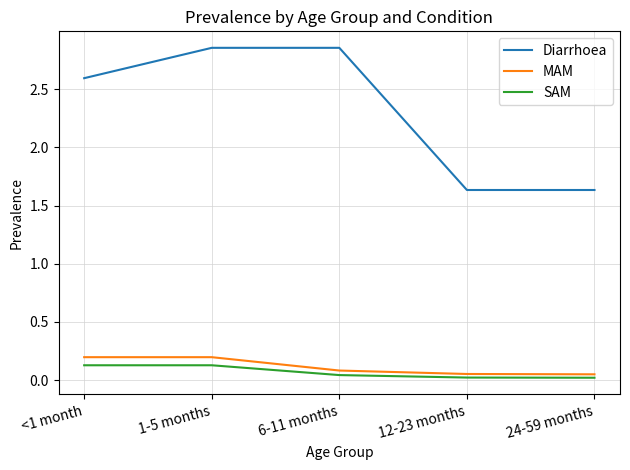

Which series has the largest range (max minus min)?

Diarrhoea